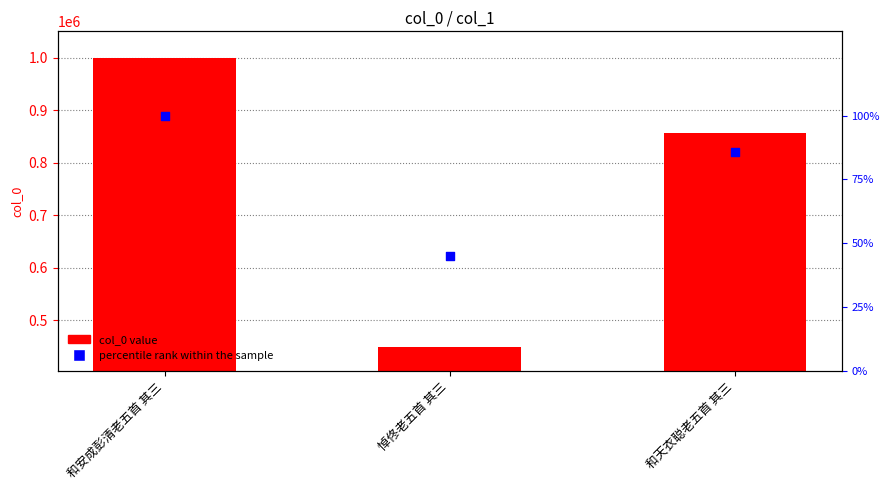

Which series has the largest total across all categories?

col_0